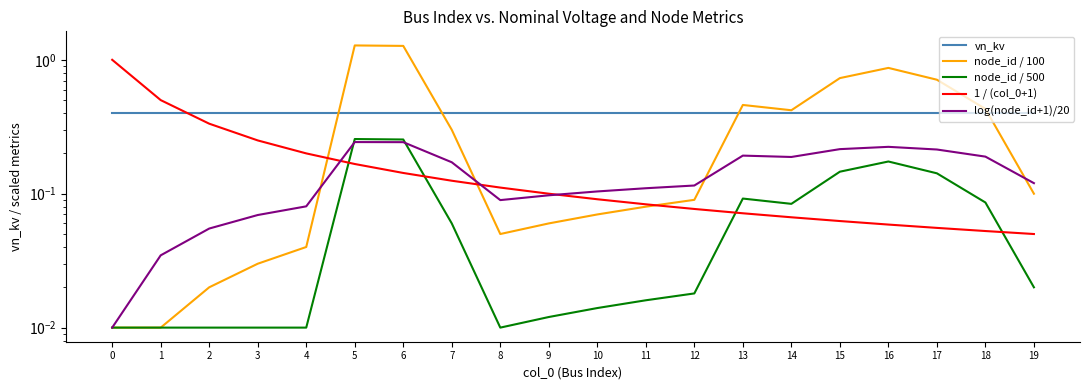

What is the maximum value shown in the chart?

1.3